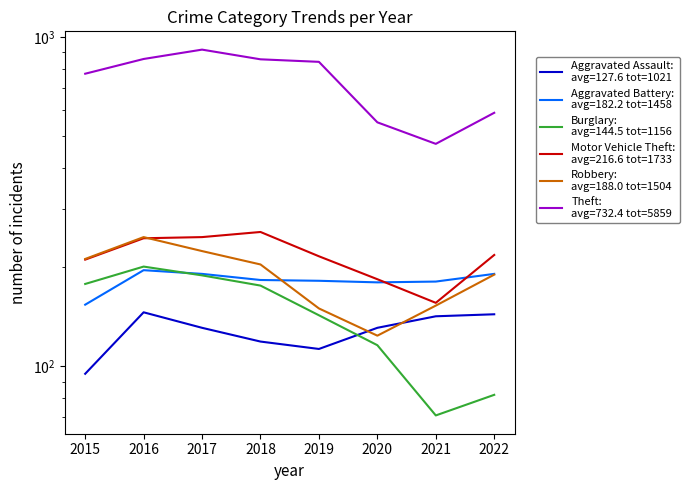

Where is the first local maximum for Aggravated Assault?

2016